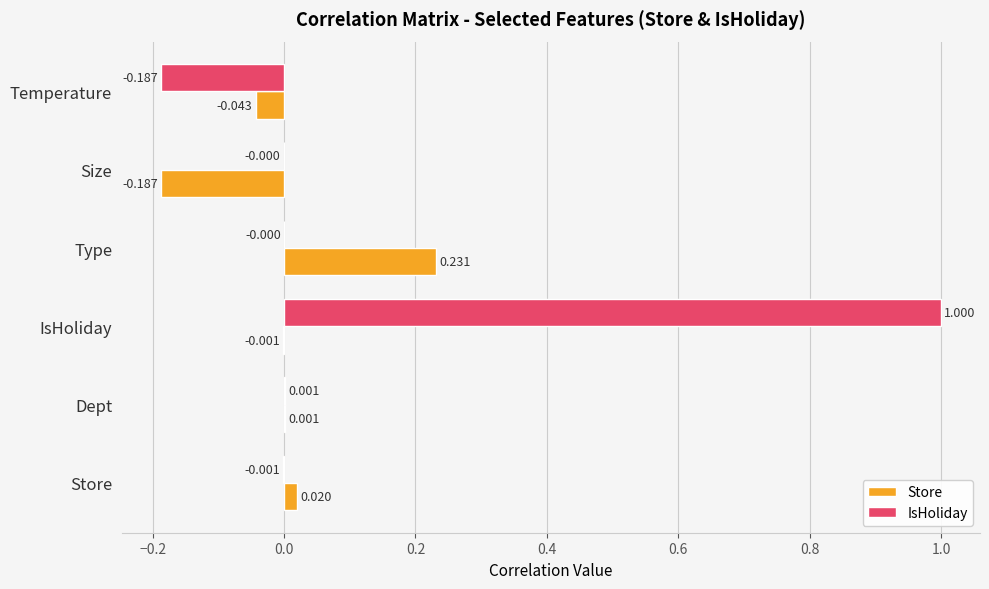

At which category is the sum across all series the highest?

IsHoliday